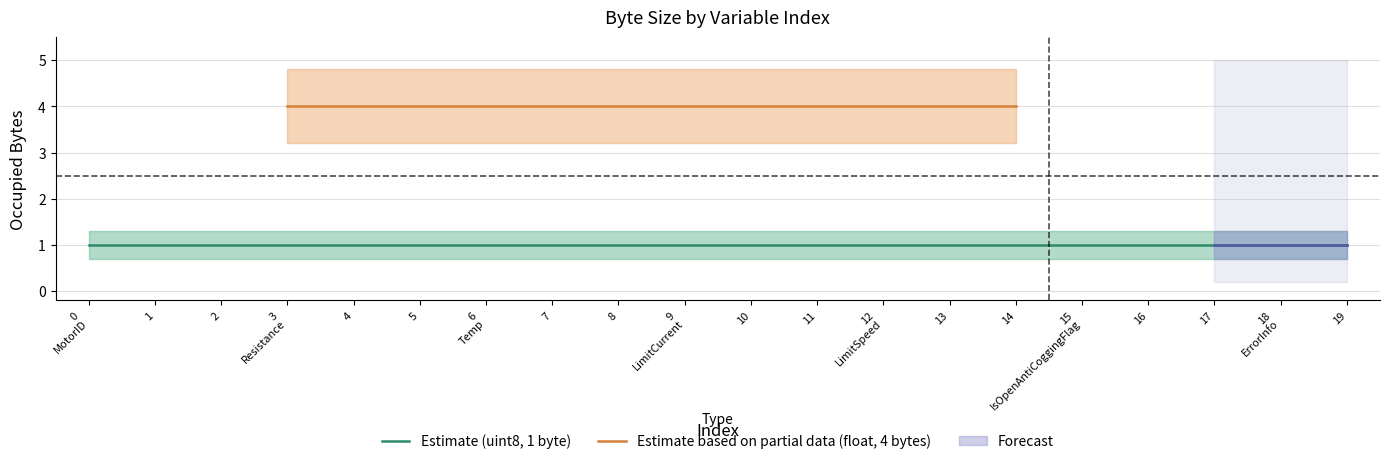

The Estimate_upper series shows 7.4 at 14. True or false?

False